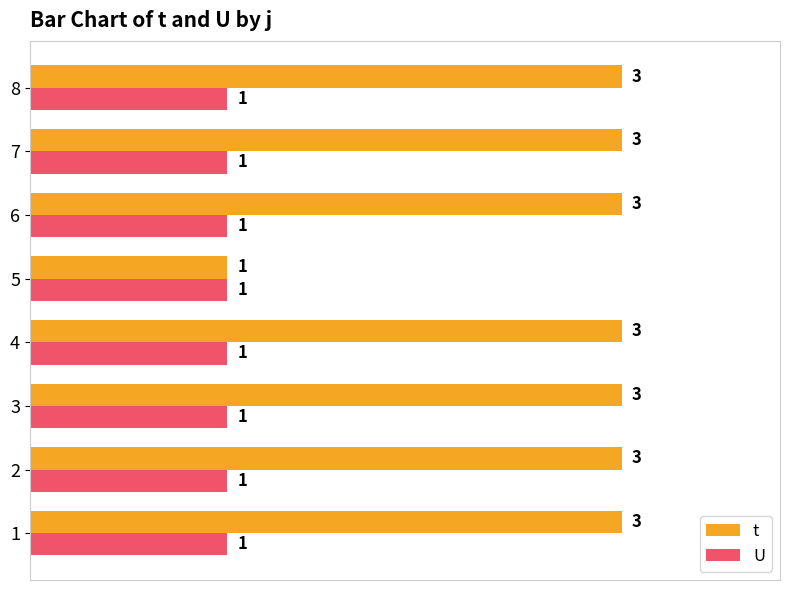

Count the number of categories in the chart.

8